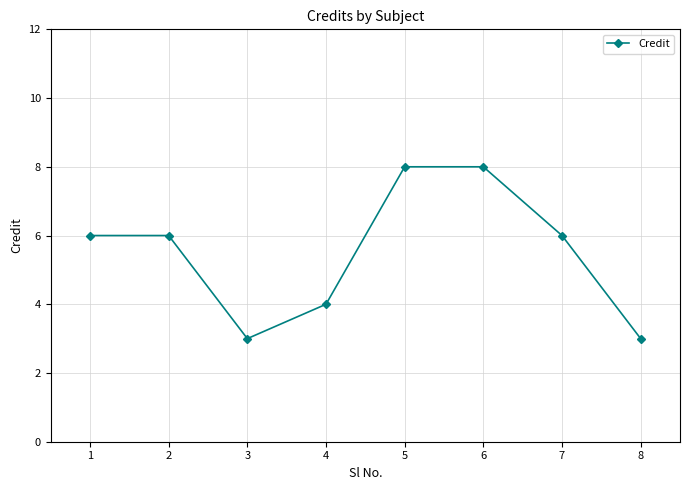

The chart shows a value of 11 at 6. True or false?

False